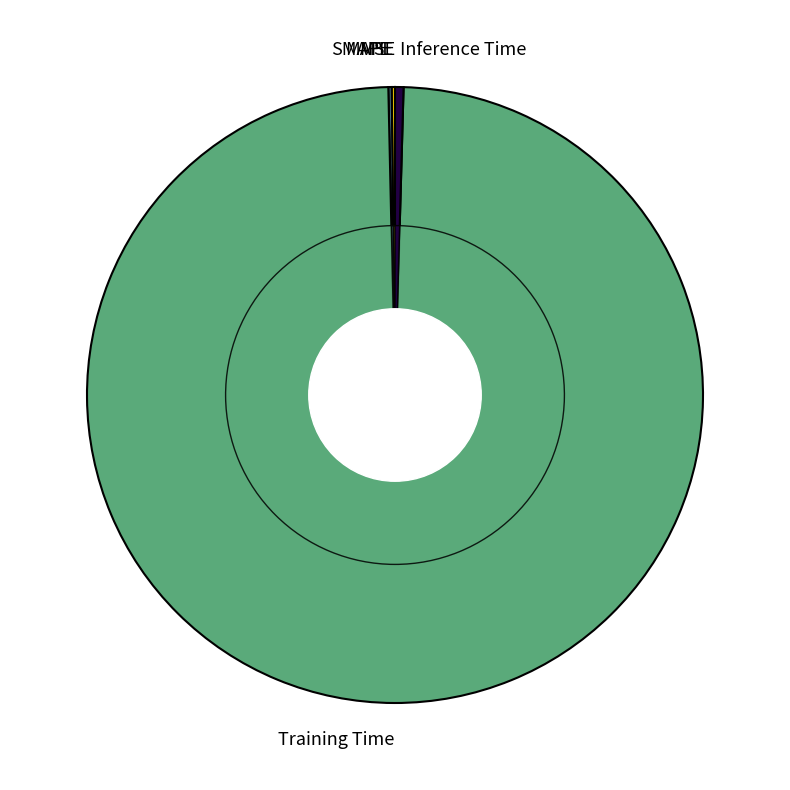

Is there any slice that represents more than half of the pie?

Yes